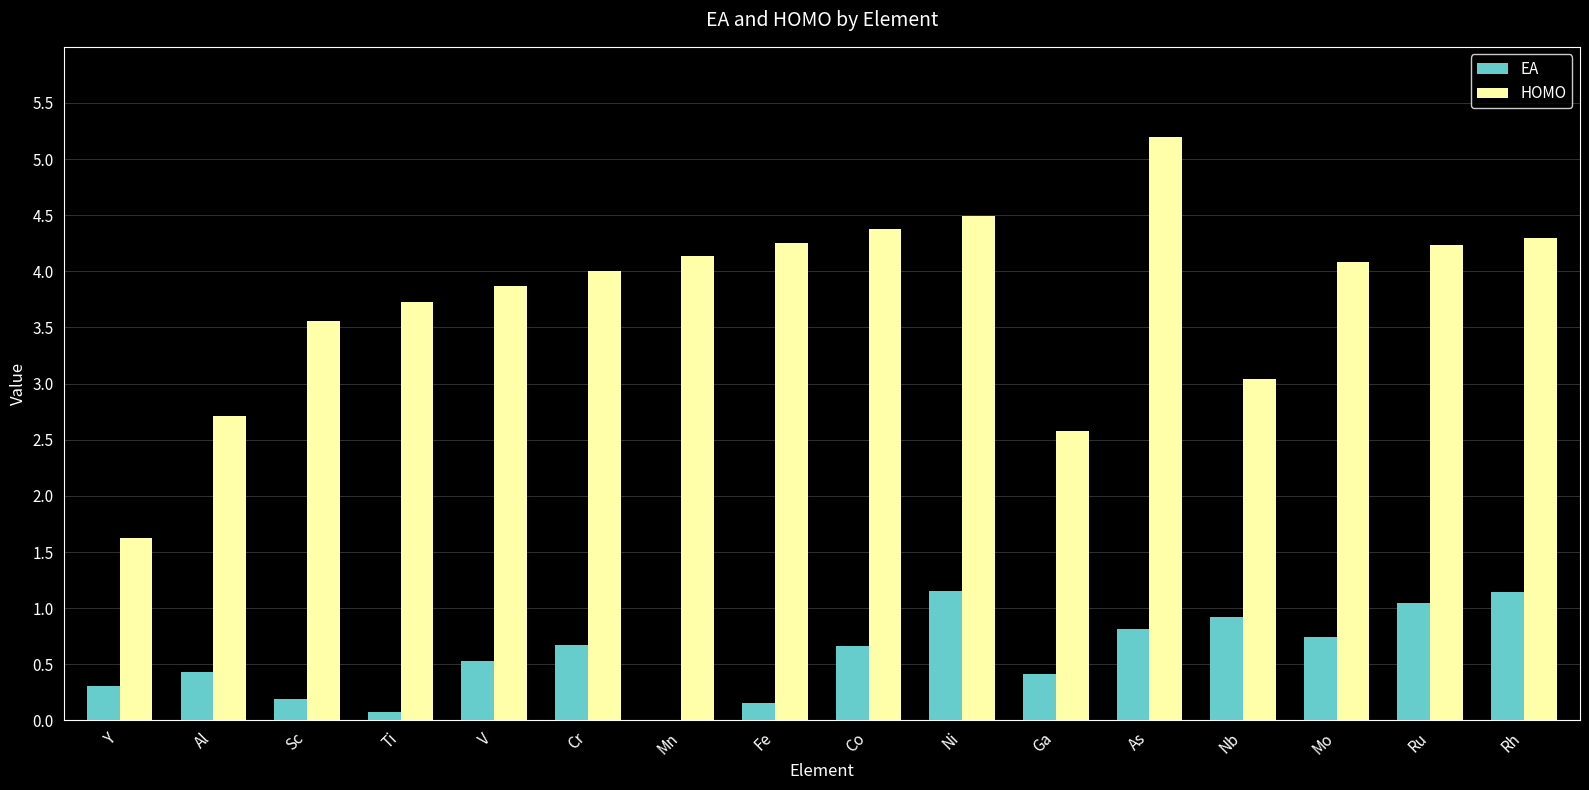

What is the approximate value of EA at Cr?

0.7